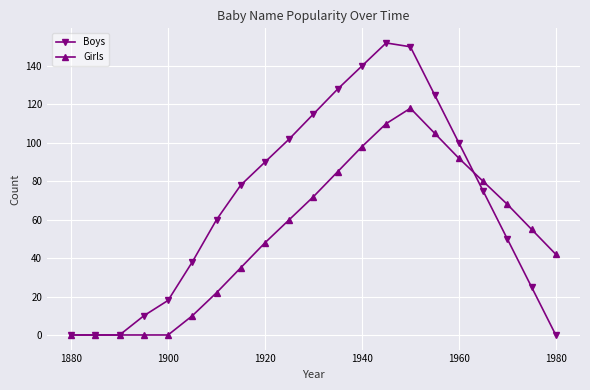

Reading left to right, list all the values displayed in this chart.

Boys: 0	0	0	10	18	38	60	78	90	102	115	128	140	152	150	125	100	75	50	25	0
Girls: 0	0	0	0	0	10	22	35	48	60	72	85	98	110	118	105	92	80	68	55	42